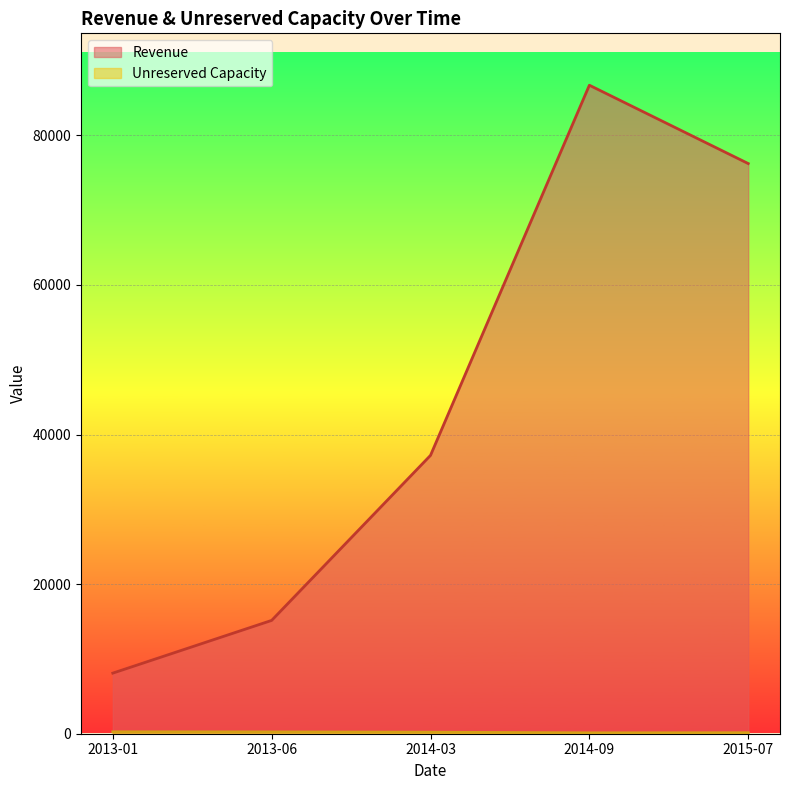

Which series has the largest total across all categories?

Revenue